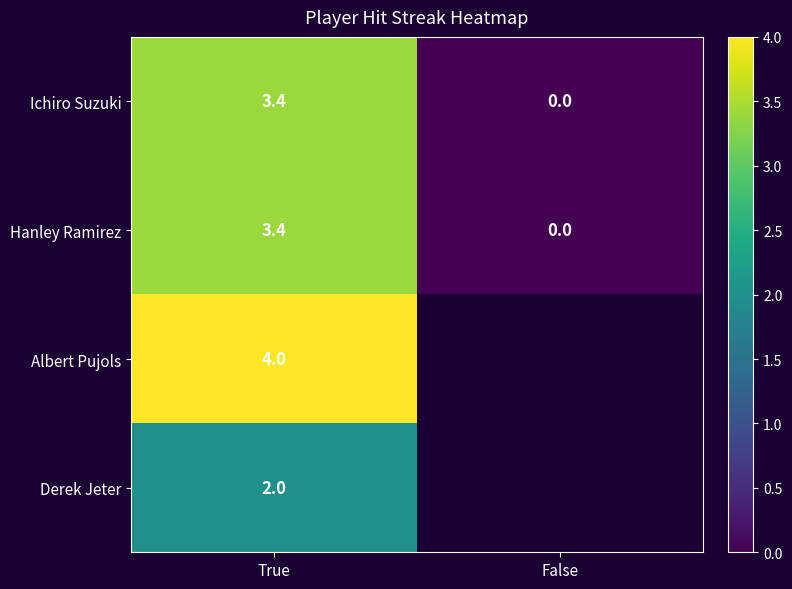

List the labels in order of Hanley Ramirez value, smallest first.

False, True